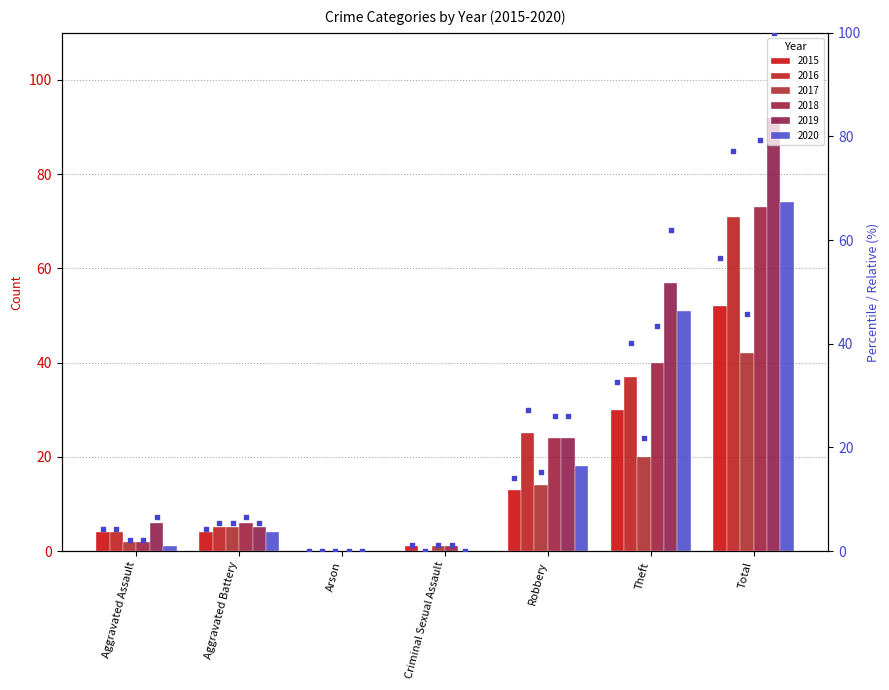

What is the ratio of the value at Aggravated Battery to the value at Theft?

0.1